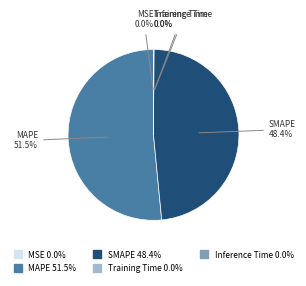

To the nearest percent, what is the difference between the largest and smallest slice percentages?

52%